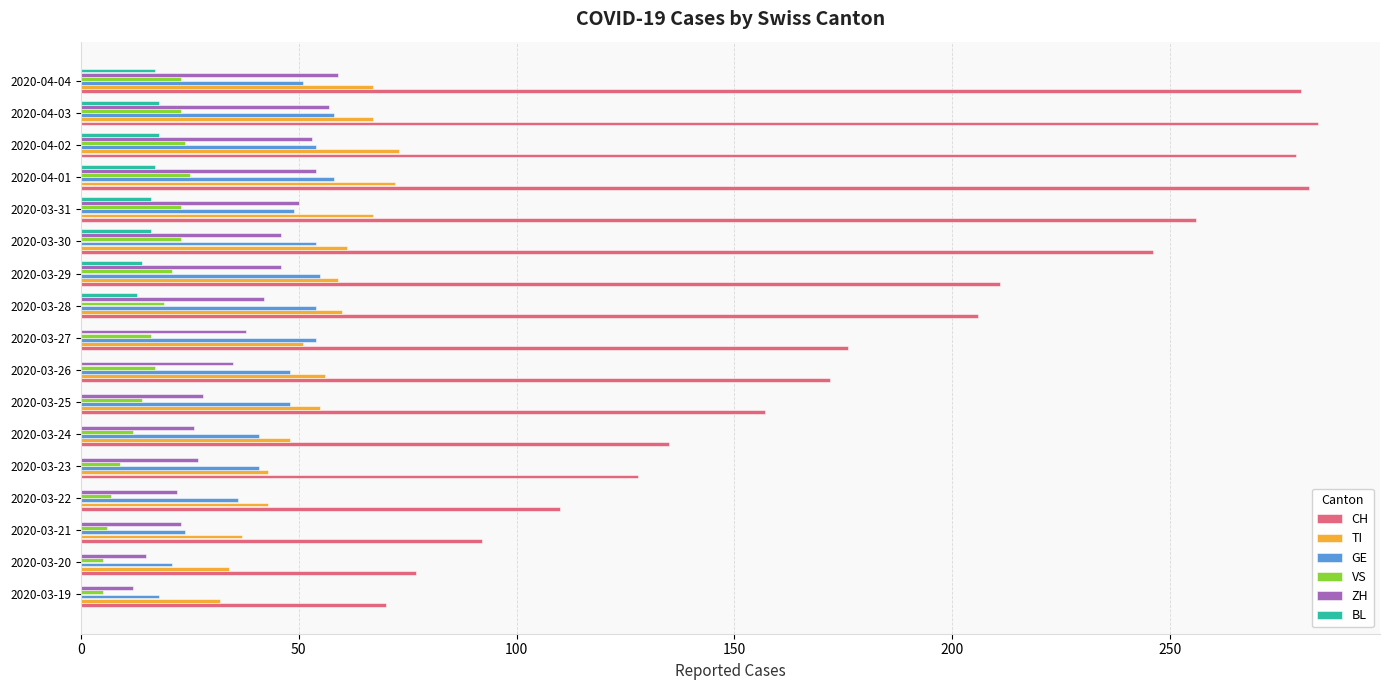

True or false: GE has a value of 24 at 2020-03-27.

False